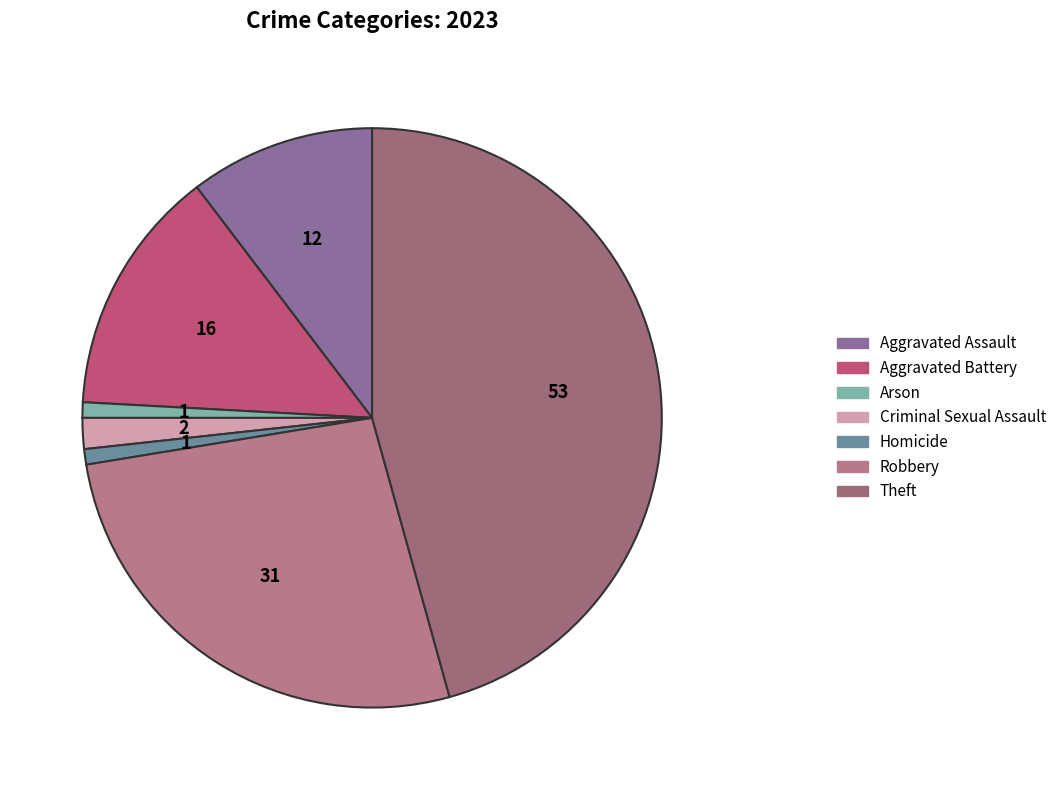

The Robbery slice represents 27% of the pie. True or false?

True